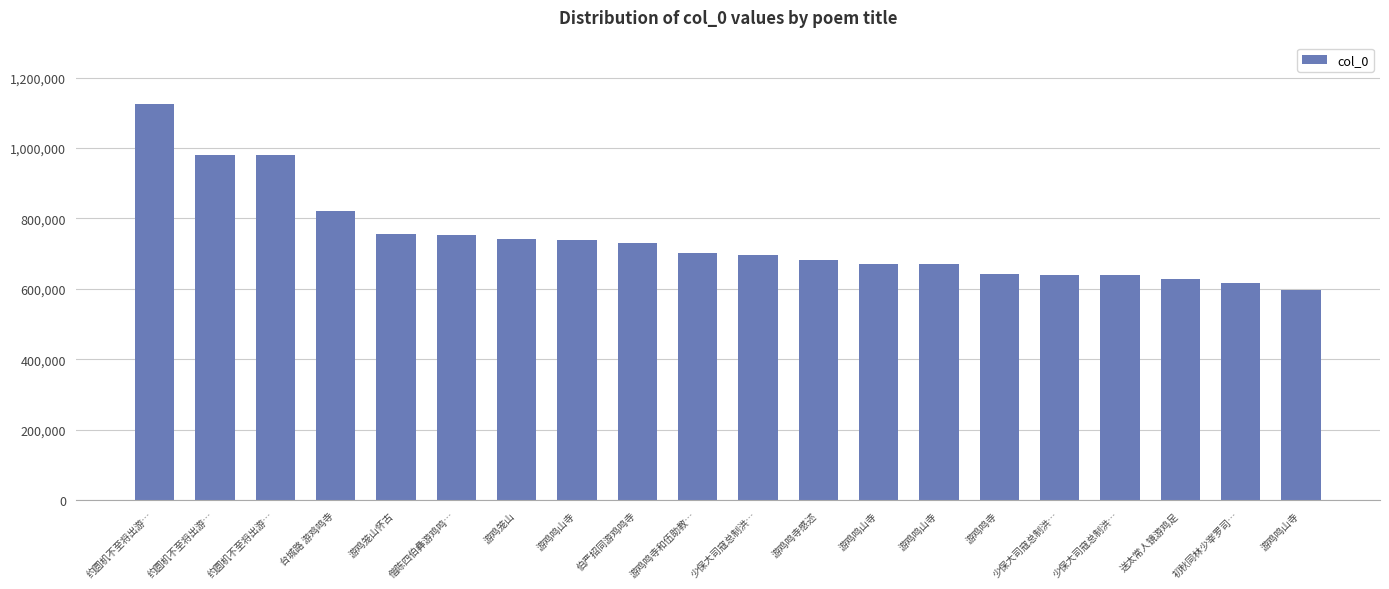

The value at 送太常人镜游鸡足 is 627936. True or false?

True